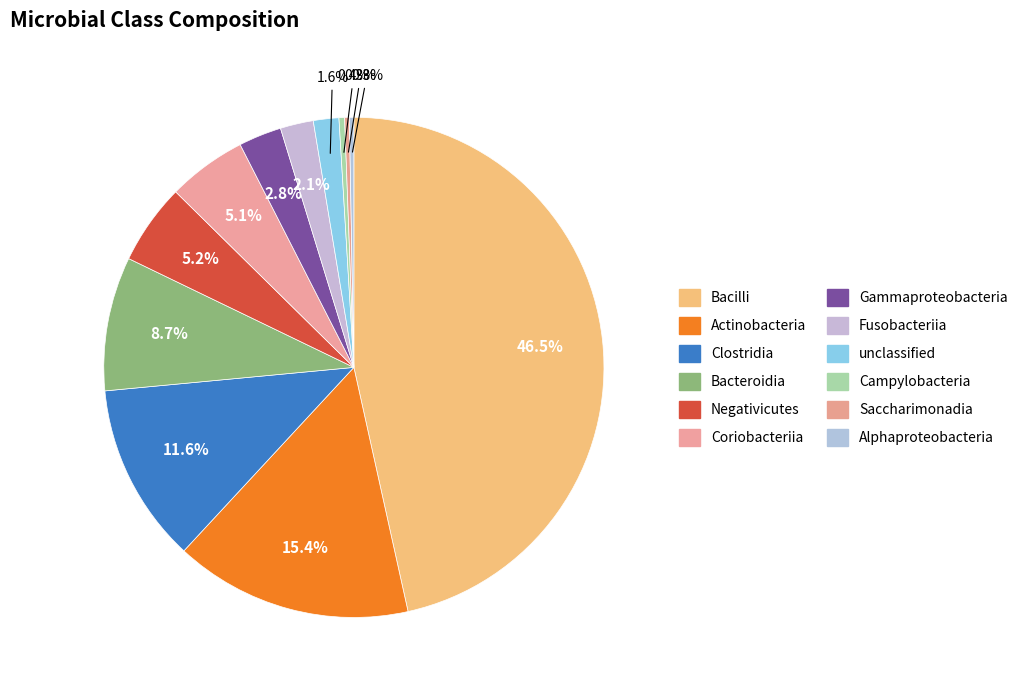

How many segments does this pie chart have?

12